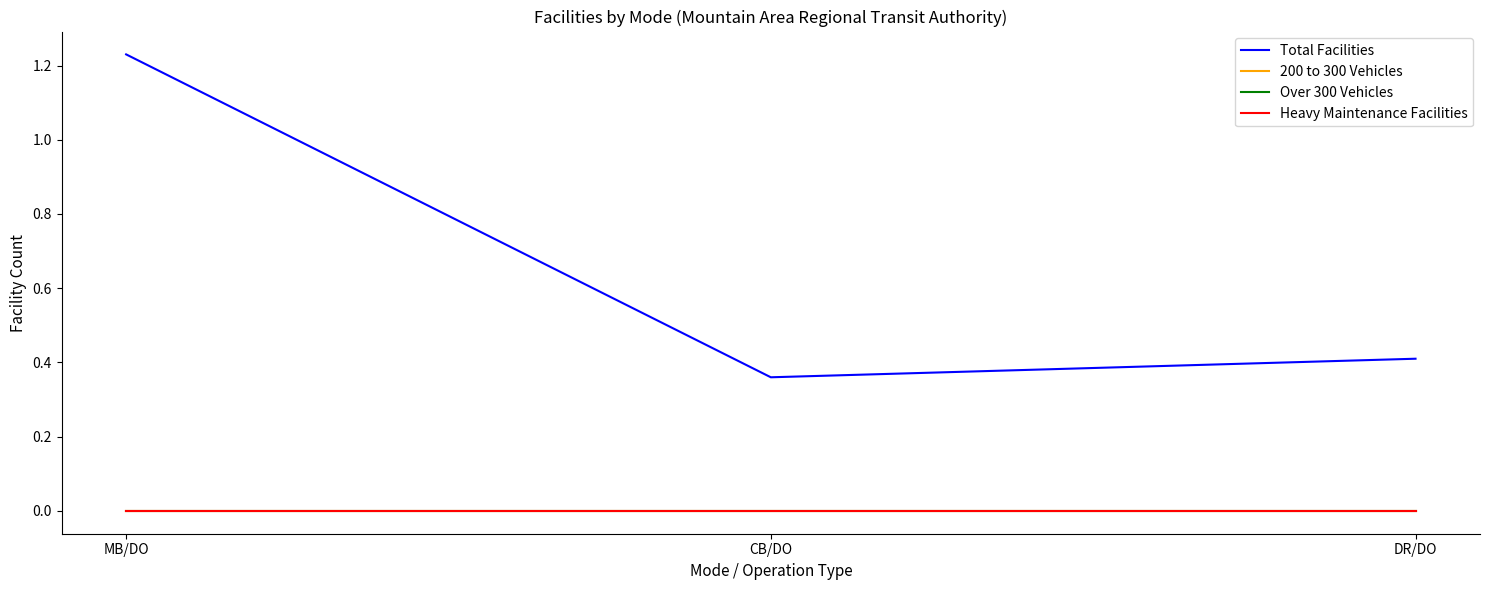

Reading right to left, transcribe all the data shown in this chart.

Total Facilities: DR/DO=0.4	CB/DO=0.4	MB/DO=1.2
200 to 300 Vehicles: DR/DO=0.0	CB/DO=0.0	MB/DO=0.0
Over 300 Vehicles: DR/DO=0.0	CB/DO=0.0	MB/DO=0.0
Heavy Maintenance Facilities: DR/DO=0.0	CB/DO=0.0	MB/DO=0.0